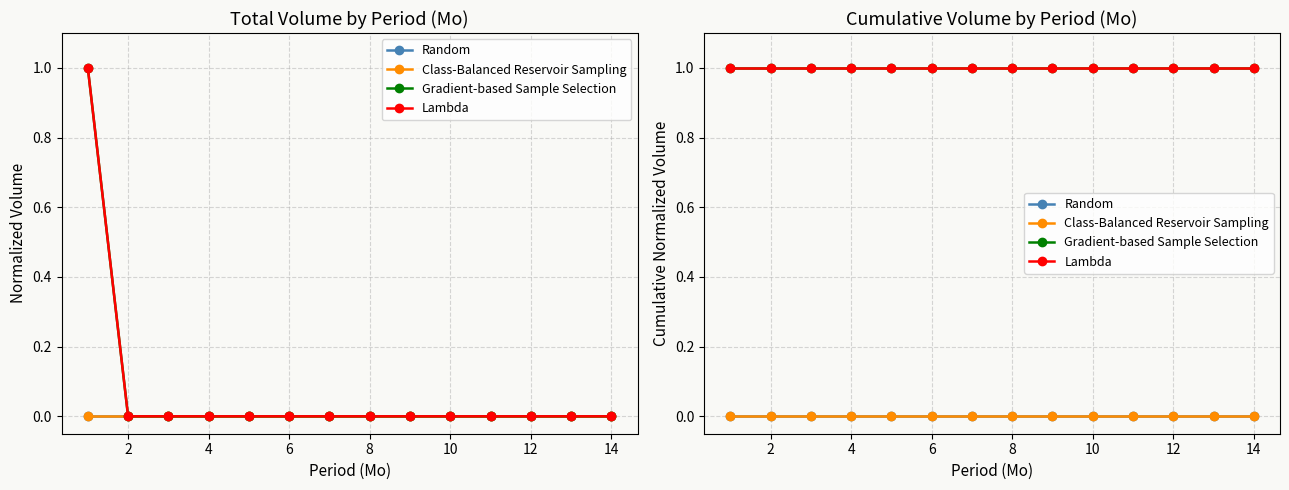

The value of Class-Balanced Reservoir Sampling at 12 is 0. True or false?

True